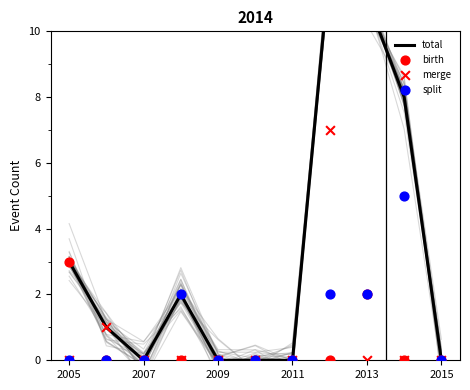

Which series has the largest total across all categories?

total